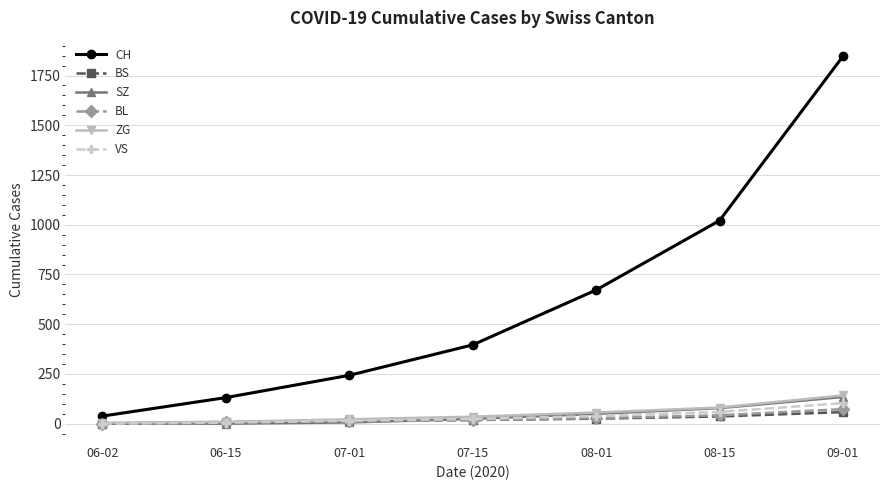

What is the label of the 6th point from the left?

08-15